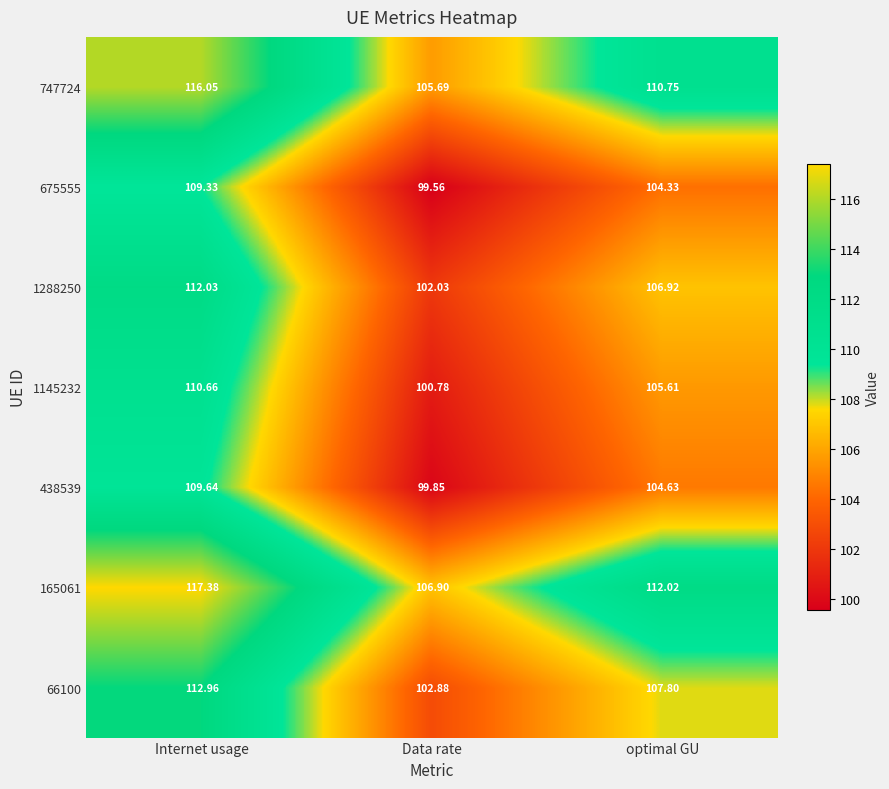

At which label does 438539 first exceed 104?

Internet usage